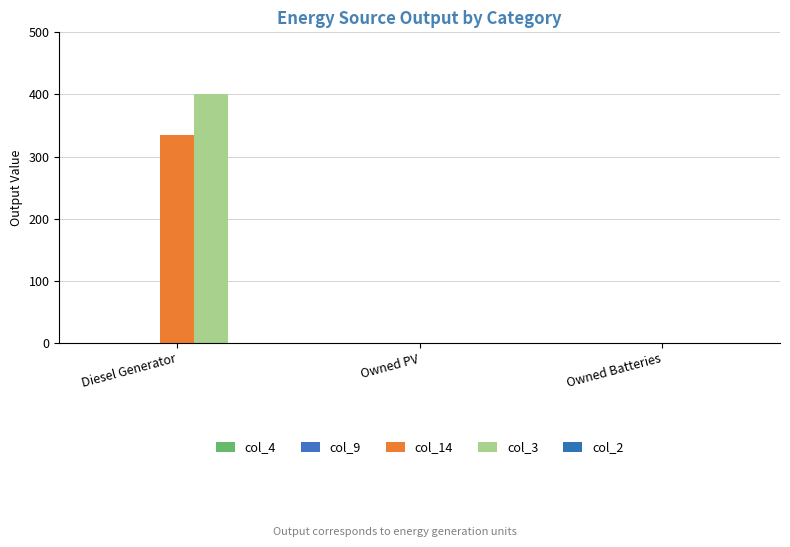

Reading right to left, list all the values displayed in this chart.

col_4: Owned Batteries=0.0	Owned PV=0.0	Diesel Generator=0.0
col_9: Owned Batteries=0.0	Owned PV=0.0	Diesel Generator=0.0
col_14: Owned Batteries=0.0	Owned PV=0.0	Diesel Generator=335.0
col_3: Owned Batteries=0.0	Owned PV=0.0	Diesel Generator=400.0
col_2: Owned Batteries=0.0	Owned PV=0.0	Diesel Generator=0.0